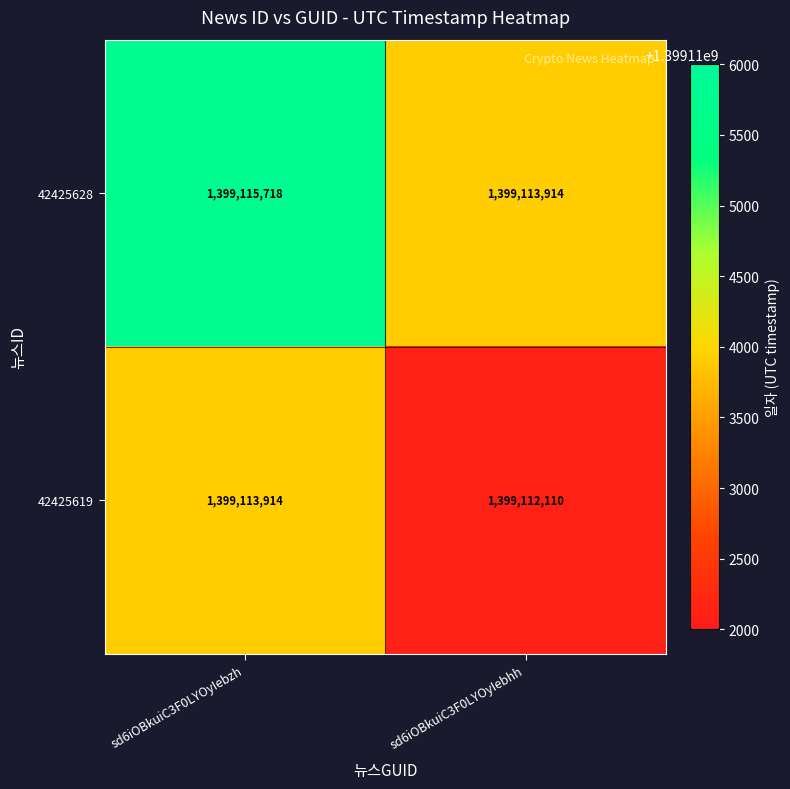

Which series has the largest total across all categories?

42425628